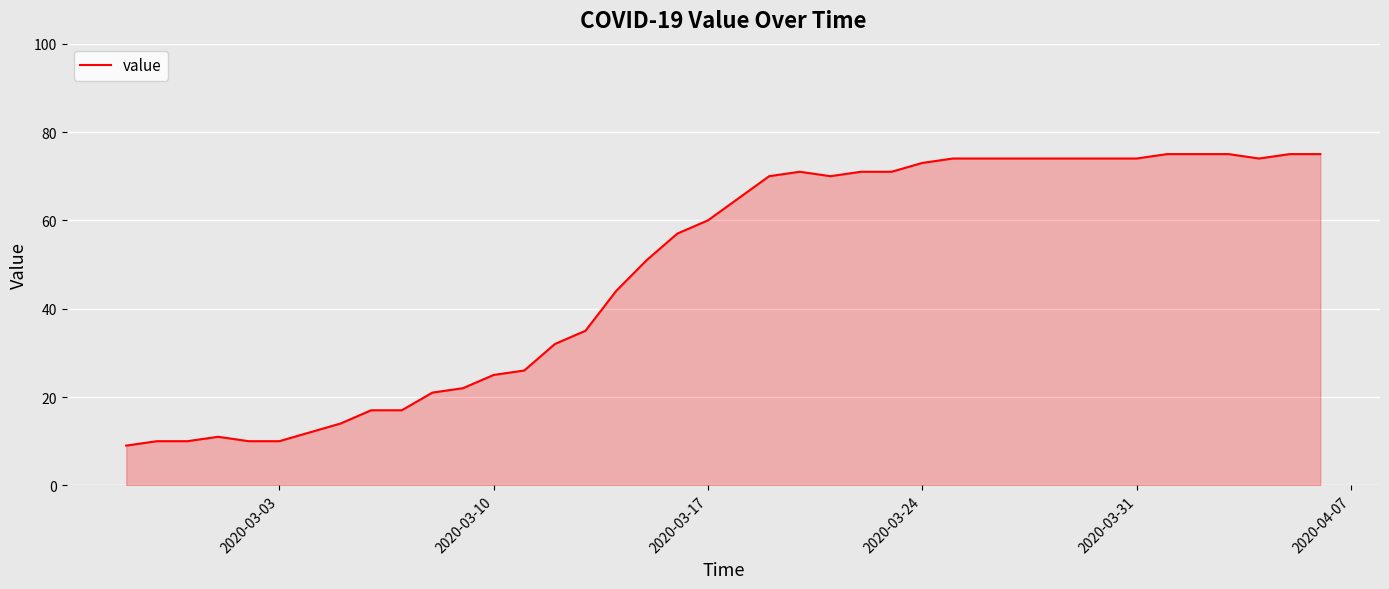

What is the maximum value shown in the chart?

75